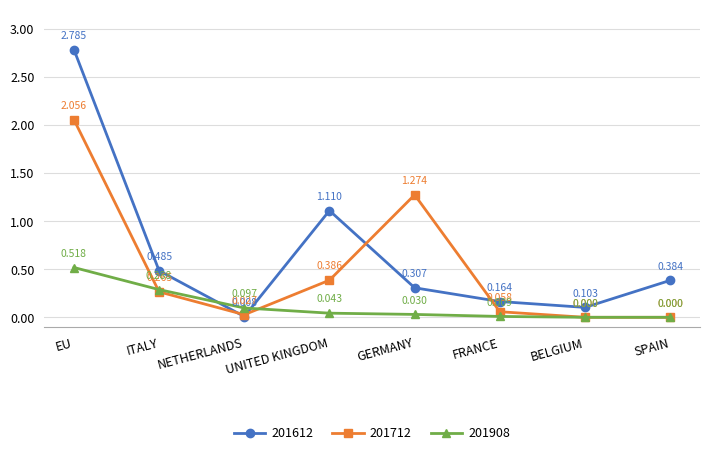

At which category is the sum across all series the highest?

EU